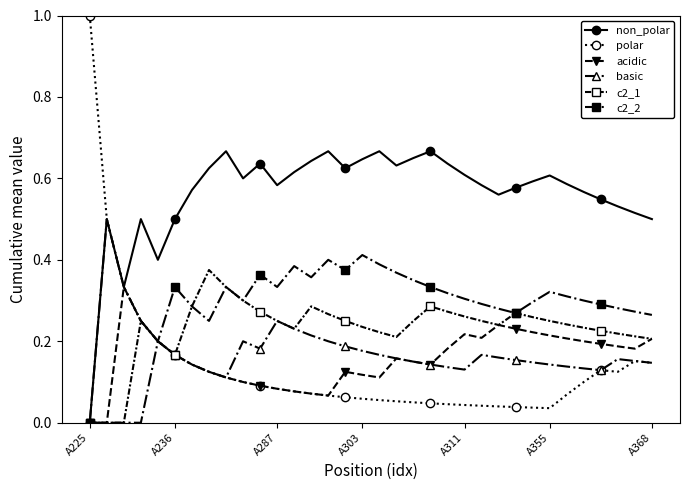

What are all the series names shown in the legend?

non_polar, polar, acidic, basic, c2_1, c2_2